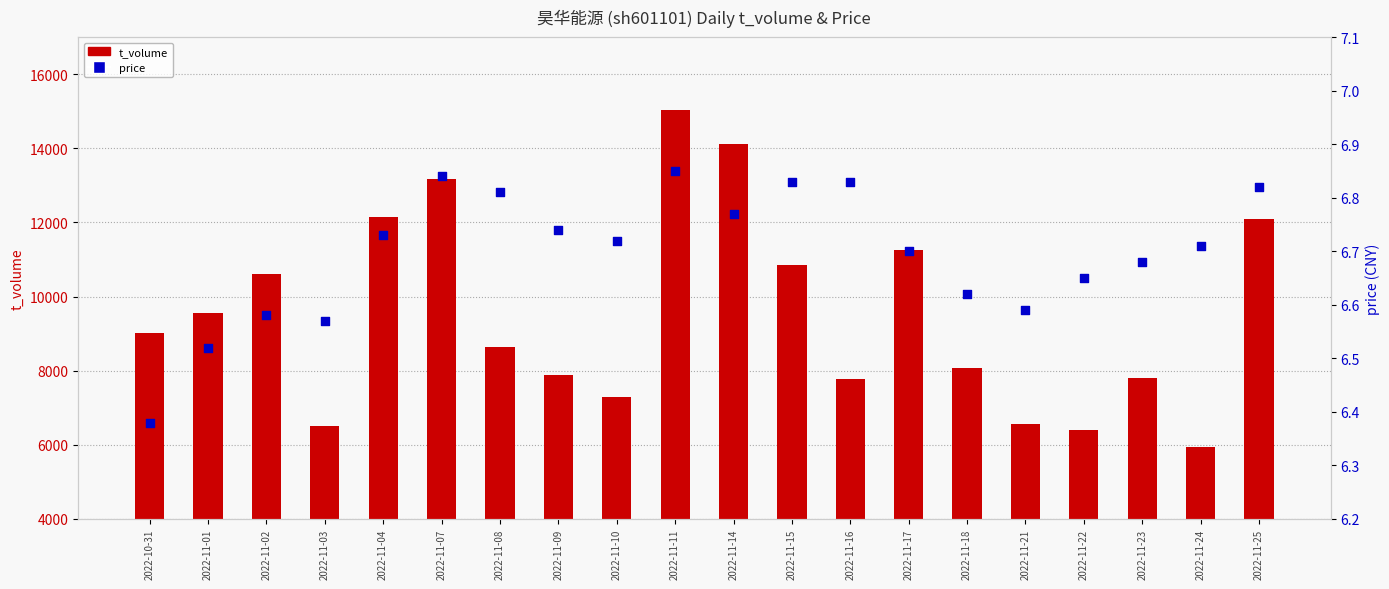

At which category is the sum across all series the highest?

2022-11-11